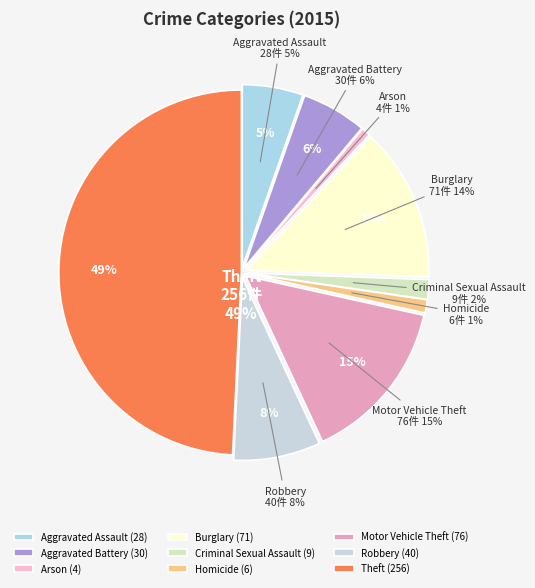

What is the total percentage of Aggravated Battery and Motor Vehicle Theft?

20.4%